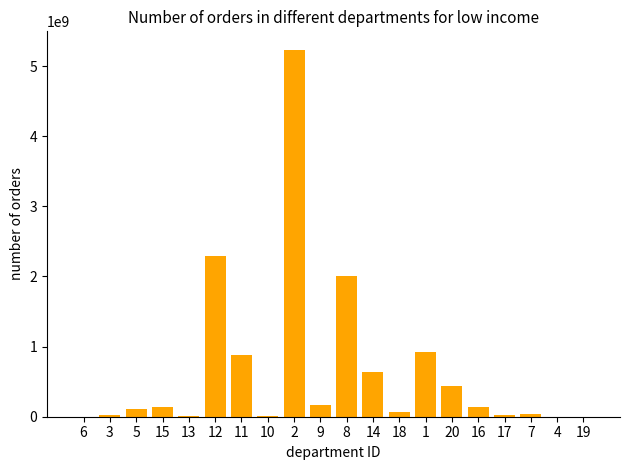

Are the bars horizontal?

No